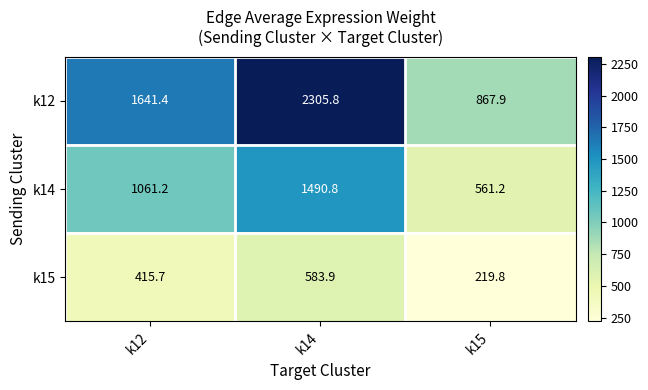

At which label does k12 first exceed 1641?

k12